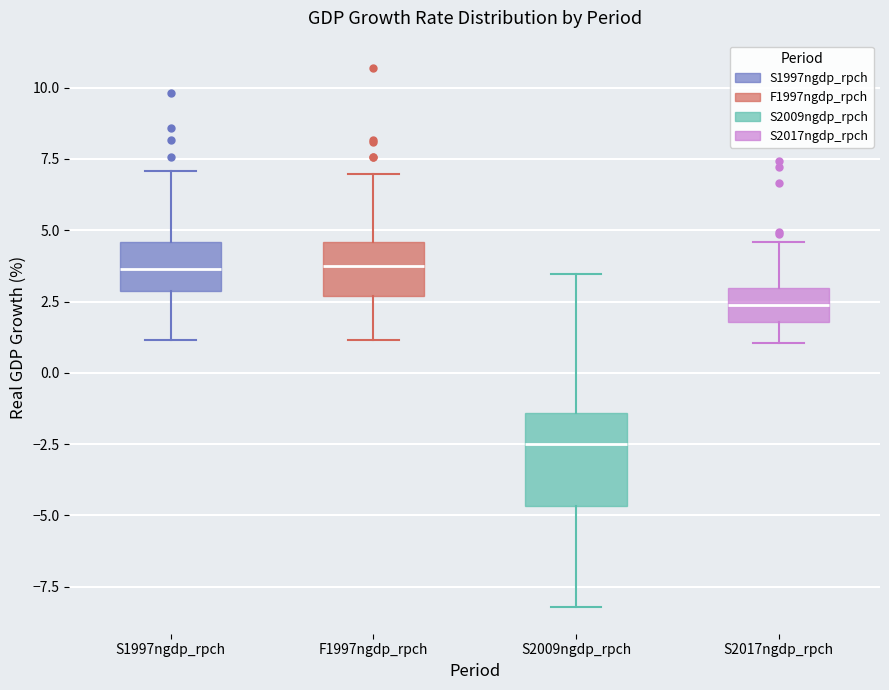

Reading left to right, read every box against the y-axis: the position of its median line, the range the box covers, and the ends of its whiskers. The values are not printed on the chart, so give them approximately, as read against the axis.

S1997ngdp_rpch: median 3.5, box 3.0 to 4.5, whiskers 1.0 to 7.0
F1997ngdp_rpch: median 3.5, box 2.5 to 4.5, whiskers 1.0 to 7.0
S2009ngdp_rpch: median -2.5, box -4.5 to -1.5, whiskers -8.0 to 3.5
S2017ngdp_rpch: median 2.5, box 2.0 to 3.0, whiskers 1.0 to 4.5